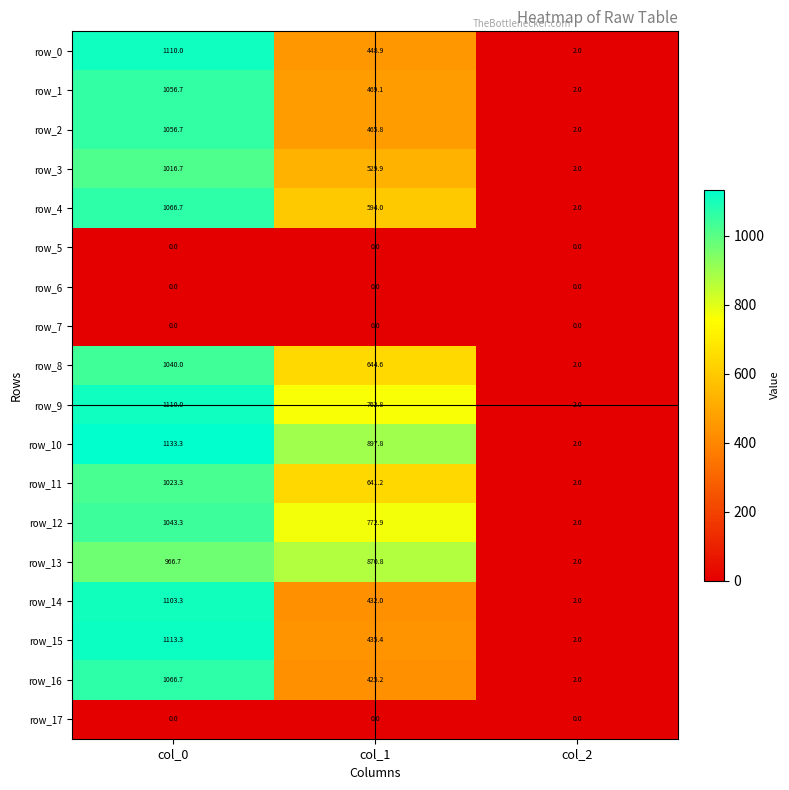

Between col_0 and col_1, which series saw the biggest shift?

row_15